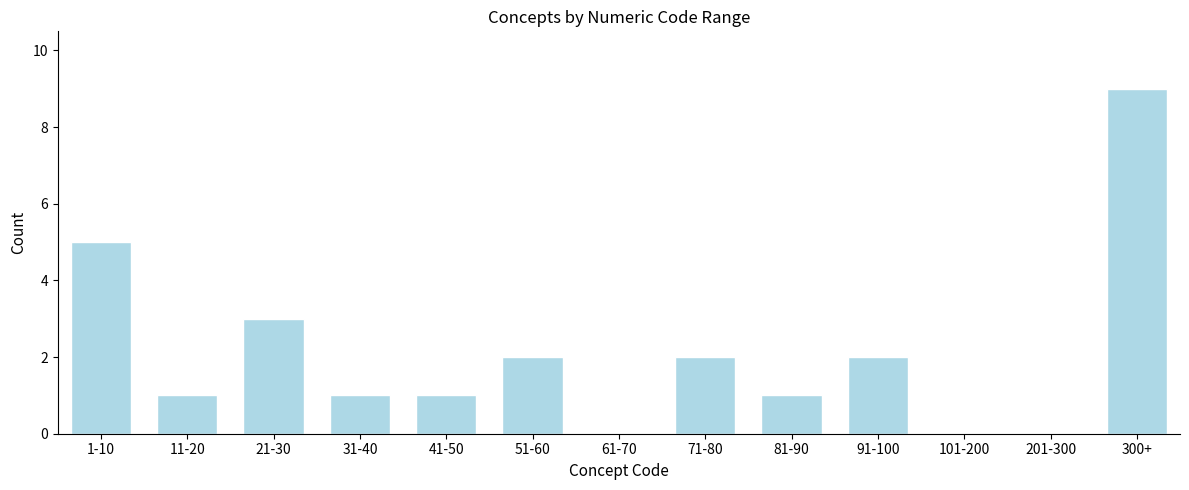

Reading left to right, transcribe all the data shown in this chart.

1-10=5	11-20=1	21-30=3	31-40=1	41-50=1	51-60=2	61-70=0	71-80=2	81-90=1	91-100=2	101-200=0	201-300=0	300+=9